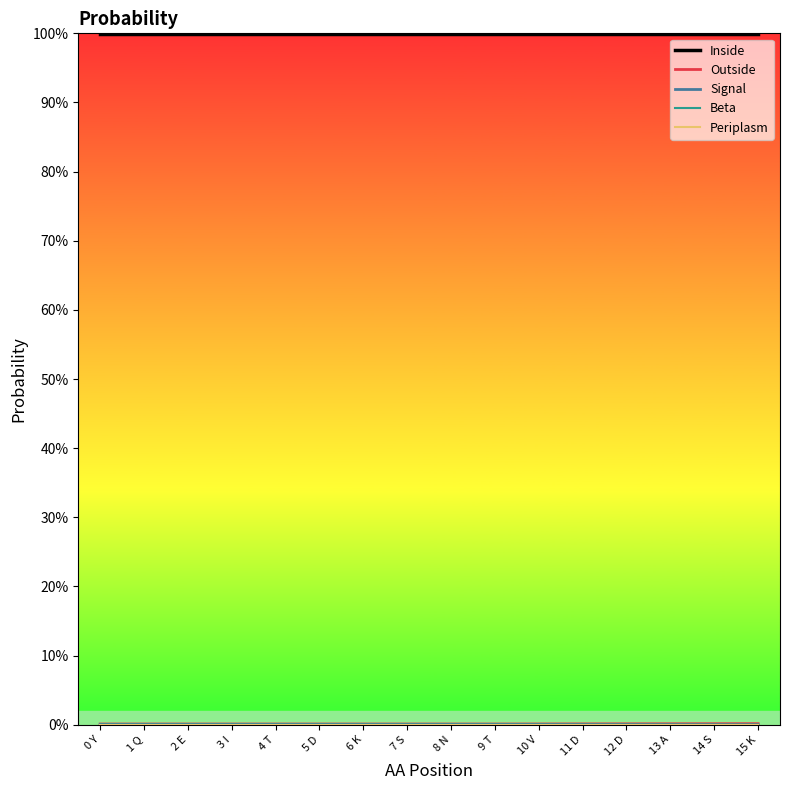

Between 3 I and 8 N, which series saw the biggest shift?

Inside